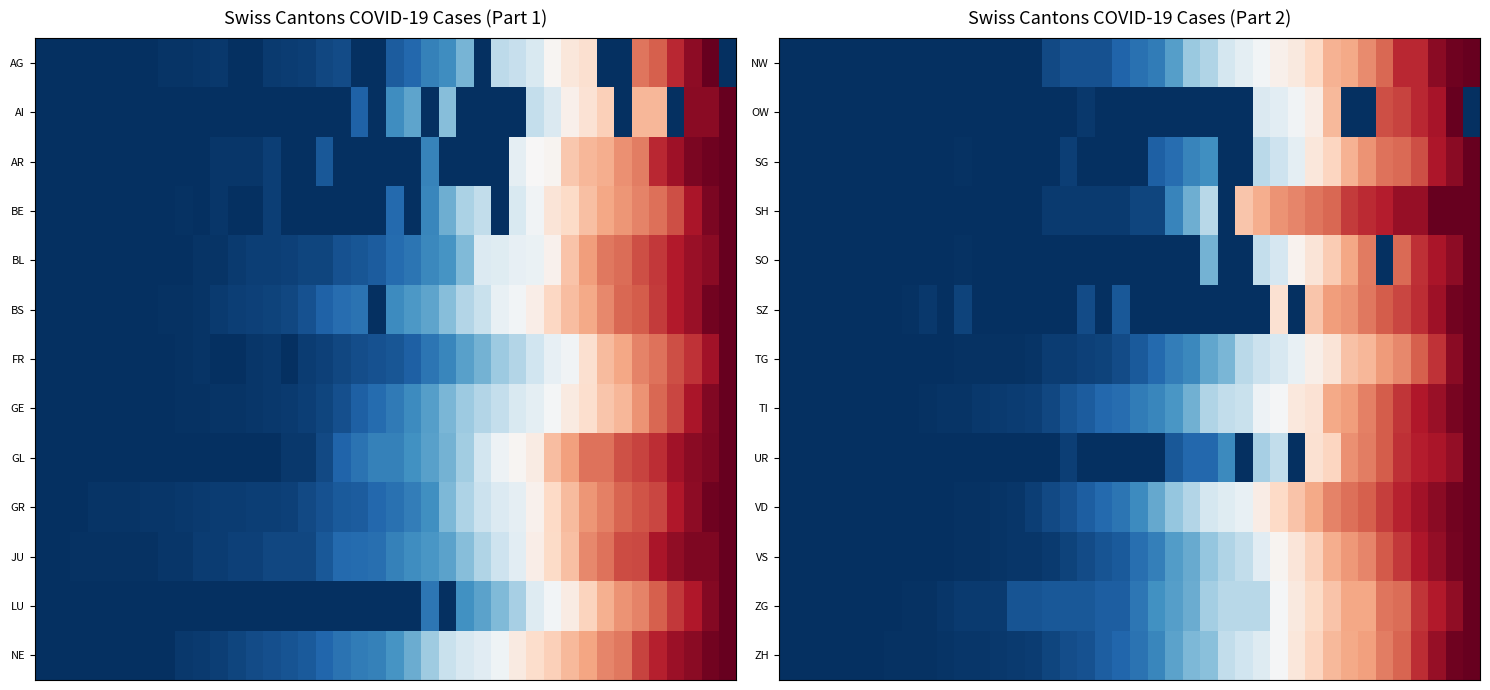

Which category has the highest value across all series?

39